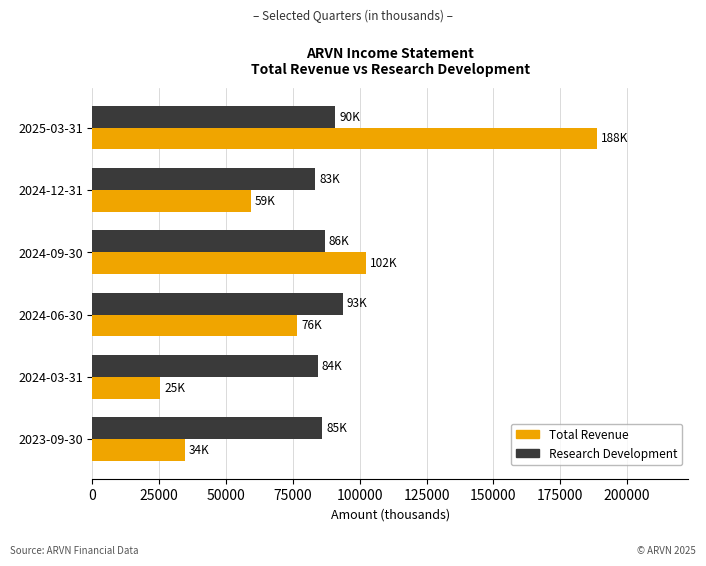

What is the total value across all series at 2024-12-31?

142500